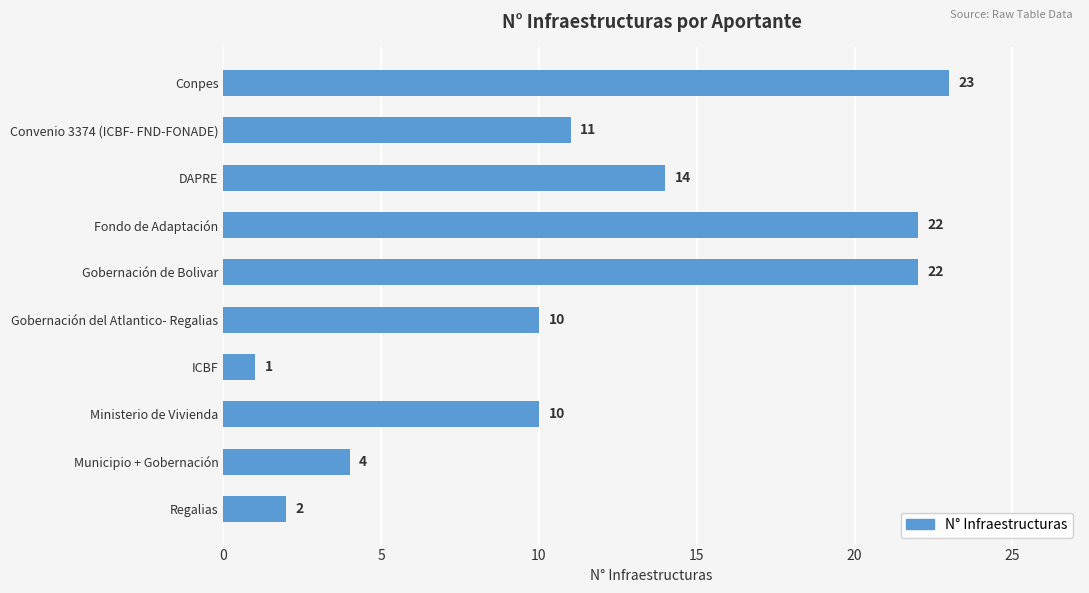

Which has a higher value, Gobernación del Atlantico- Regalias or DAPRE?

DAPRE